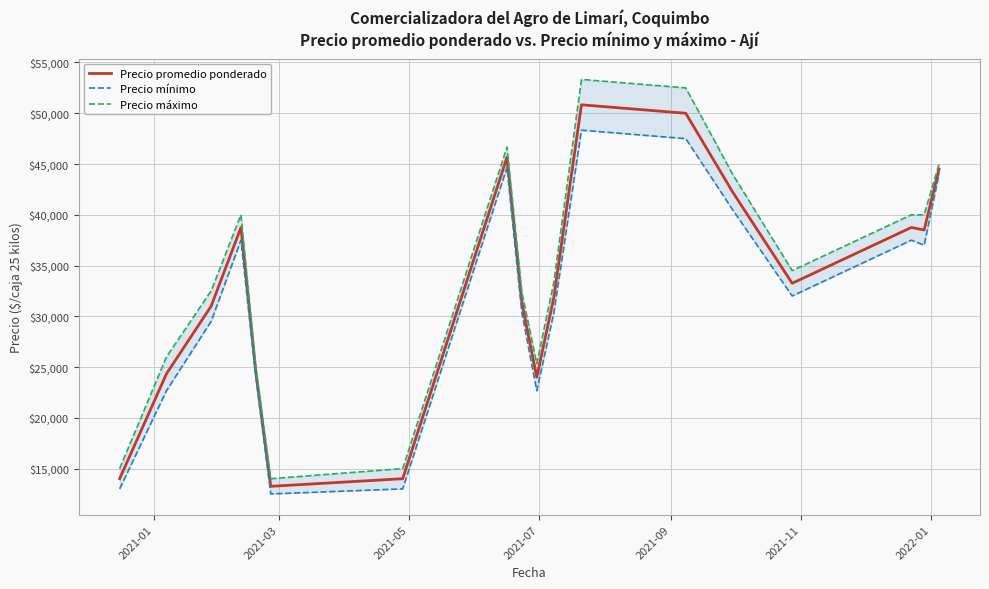

True or false: Precio mínimo and Precio promedio ponderado cross at least once.

False